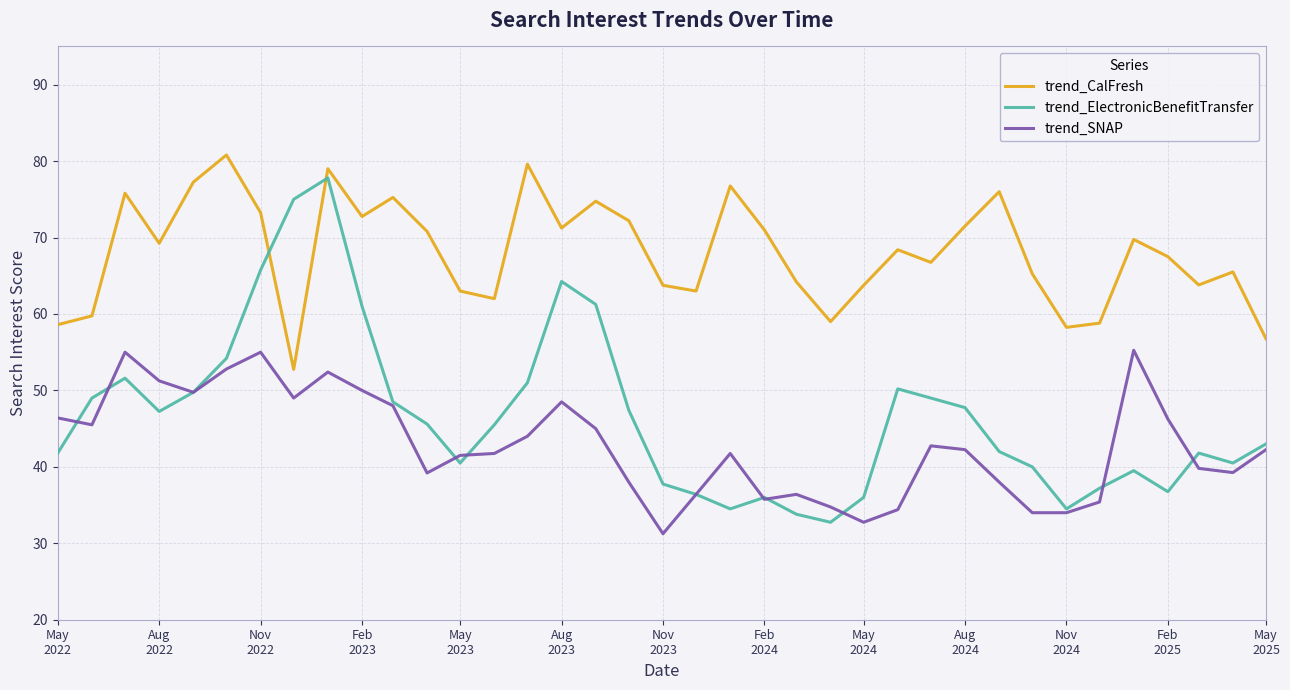

Which series has the widest spread of values?

trend_ElectronicBenefitTransfer